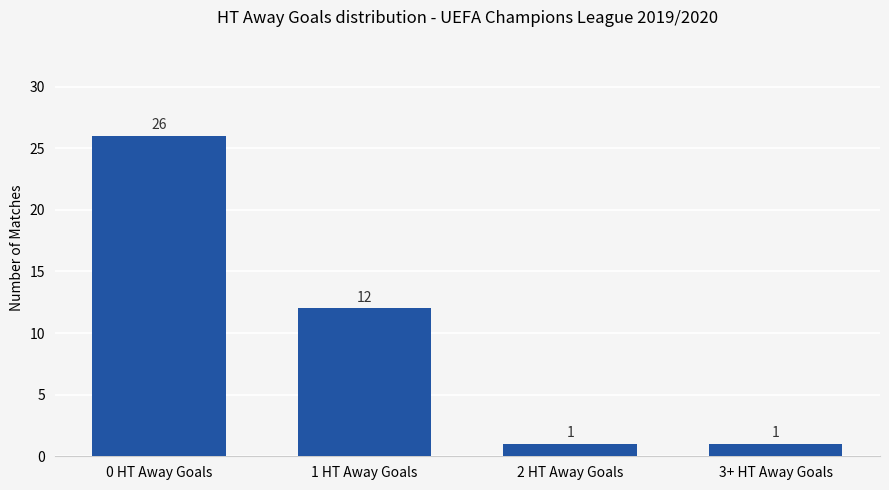

How many bars are there in total?

4